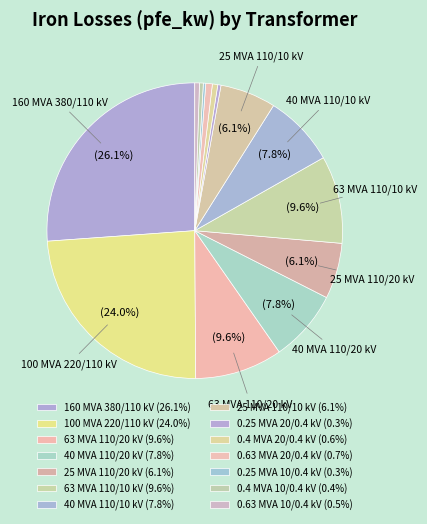

What is the ratio of the value at 40 MVA 110/20 kV to the value at 160 MVA 380/110 kV?

0.3